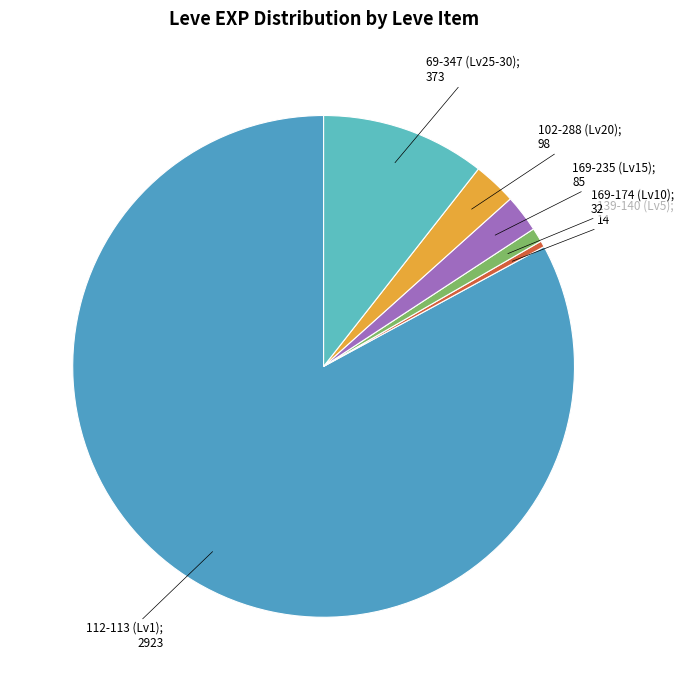

How many slices are in this pie chart?

6